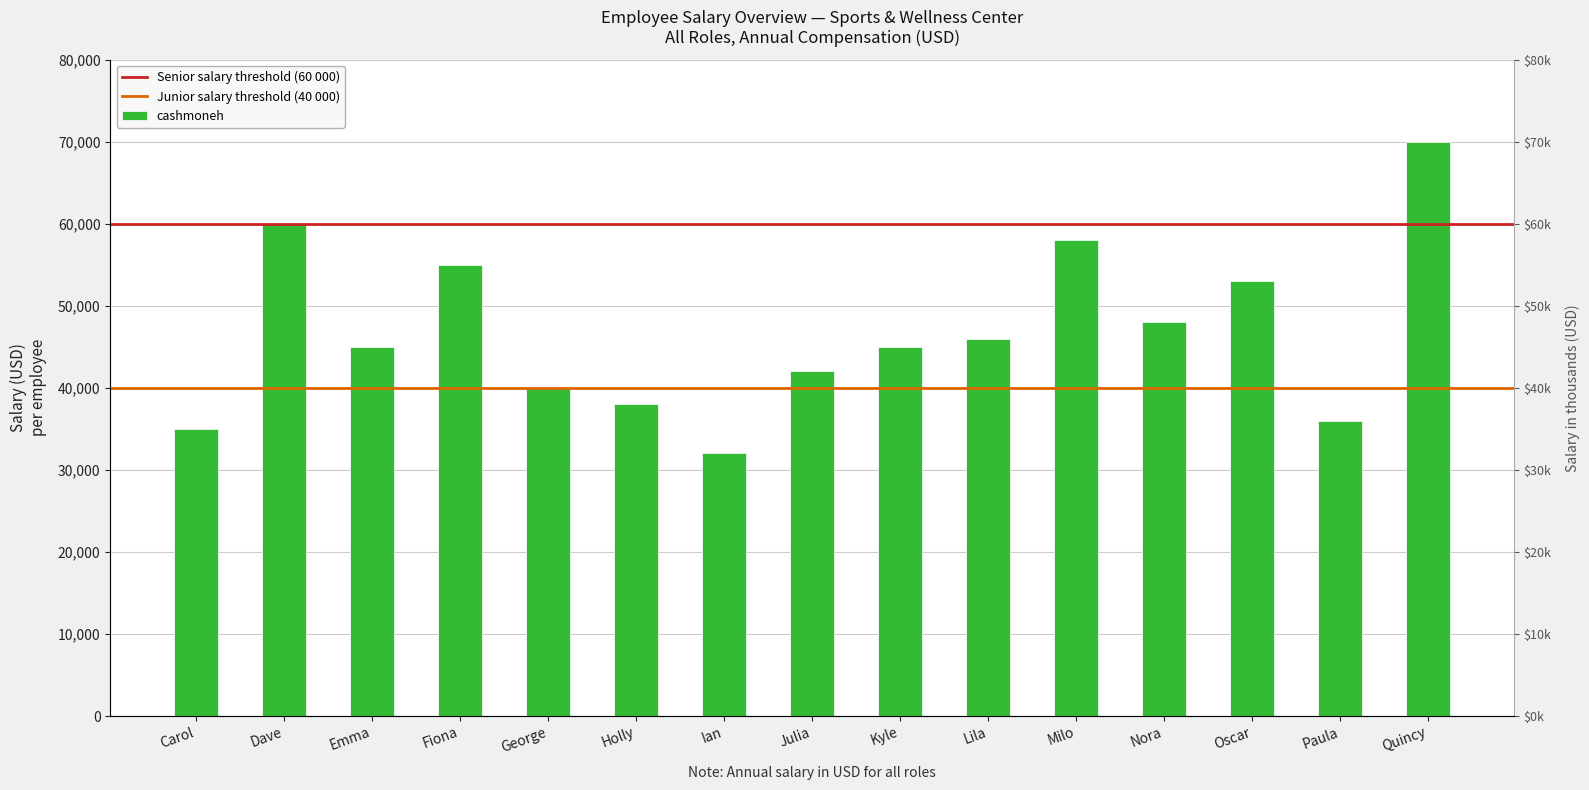

The chart shows a value of 61558 at George. True or false?

False